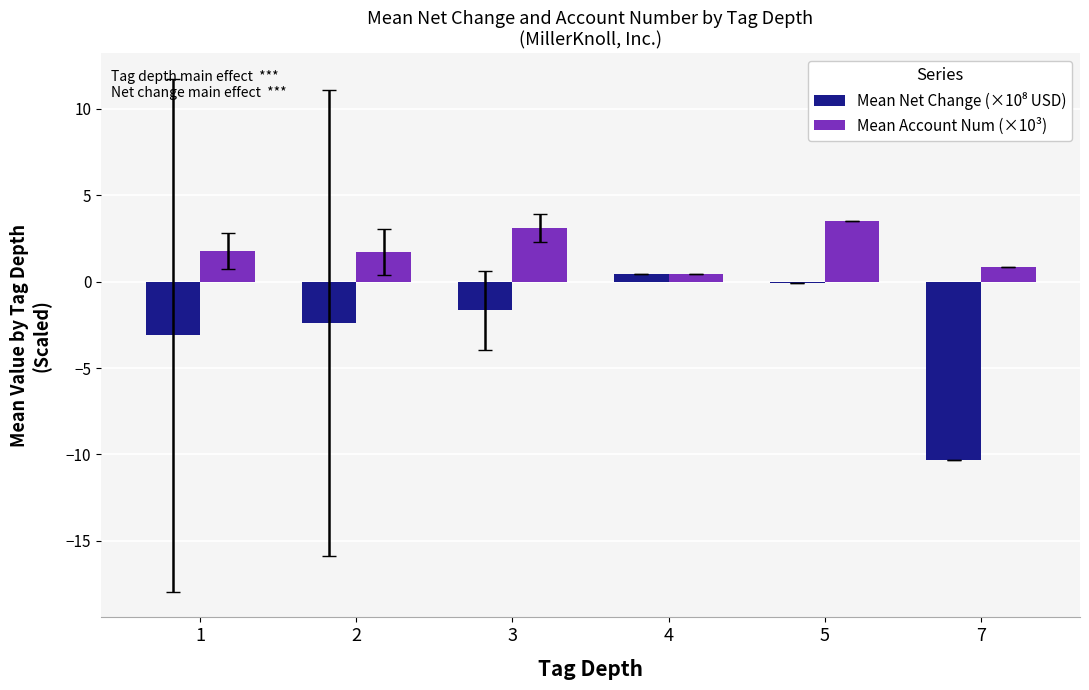

How many data points does each series have?

6